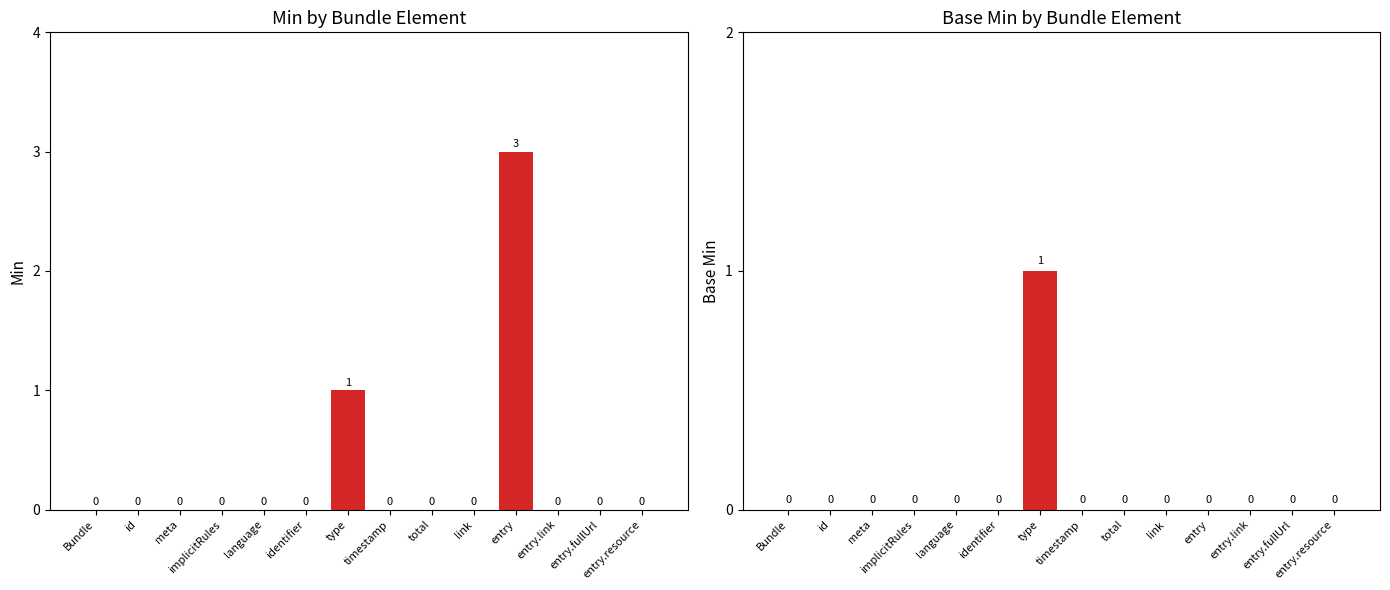

At which label is Base Min closest to 0?

Bundle